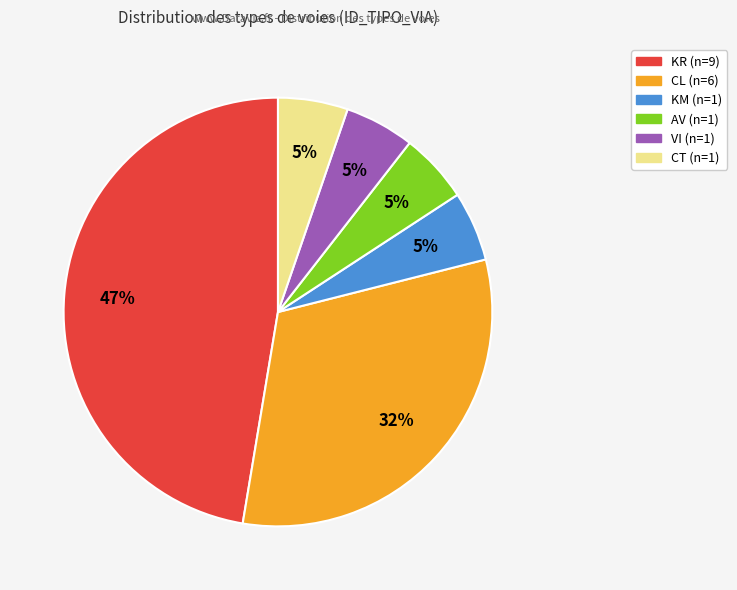

What is the largest slice in the pie chart?

KR